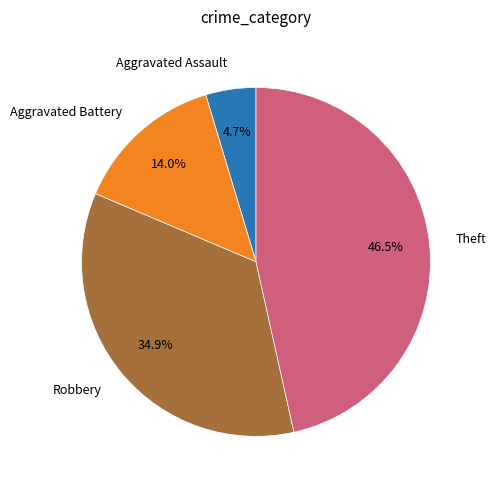

Does any single category account for the majority?

No